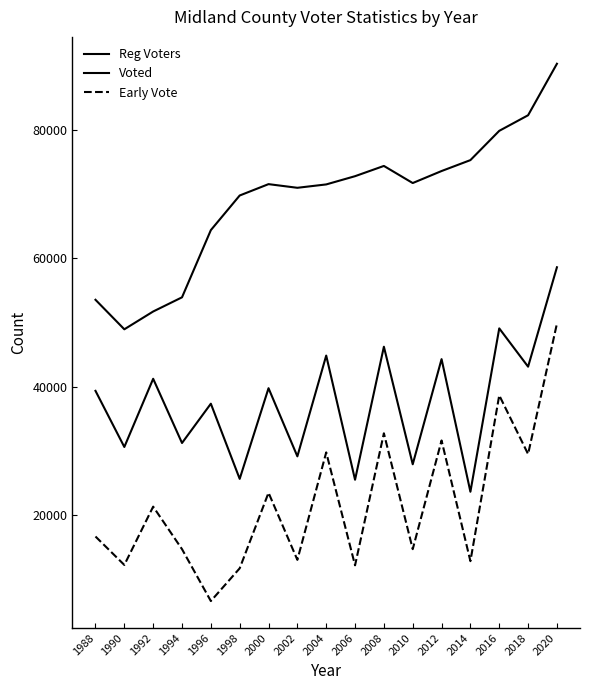

Reading left to right, transcribe all the data shown in this chart.

Reg Voters: 1988=53543	1990=48936	1992=51714	1994=53928	1996=64419	1998=69824	2000=71598	2002=71027	2004=71553	2006=72839	2008=74440	2010=71768	2012=73644	2014=75348	2016=79919	2018=82352	2020=90392
Voted: 1988=39326	1990=30563	1992=41212	1994=31185	1996=37320	1998=25586	2000=39740	2002=29100	2004=44834	2006=25448	2008=46216	2010=27863	2012=44277	2014=23572	2016=49079	2018=43099	2020=58620
Early Vote: 1988=16587	1990=12146	1992=21250	1994=14611	1996=6509	1998=11620	2000=23418	2002=12941	2004=29719	2006=12089	2008=32701	2010=14611	2012=31580	2014=12737	2016=38628	2018=29453	2020=49815